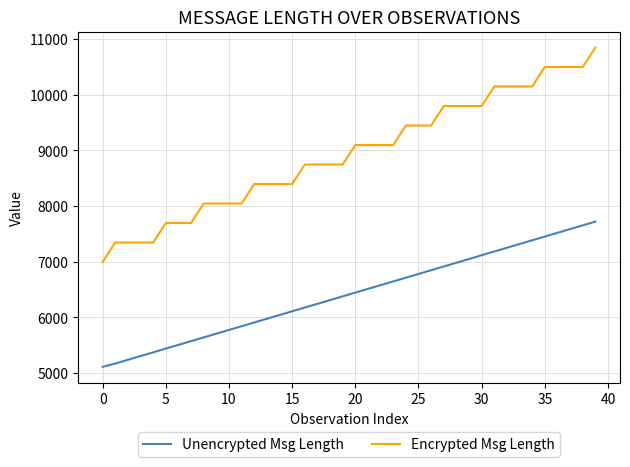

What is the lowest value of the Unencrypted Msg Length series?

5113